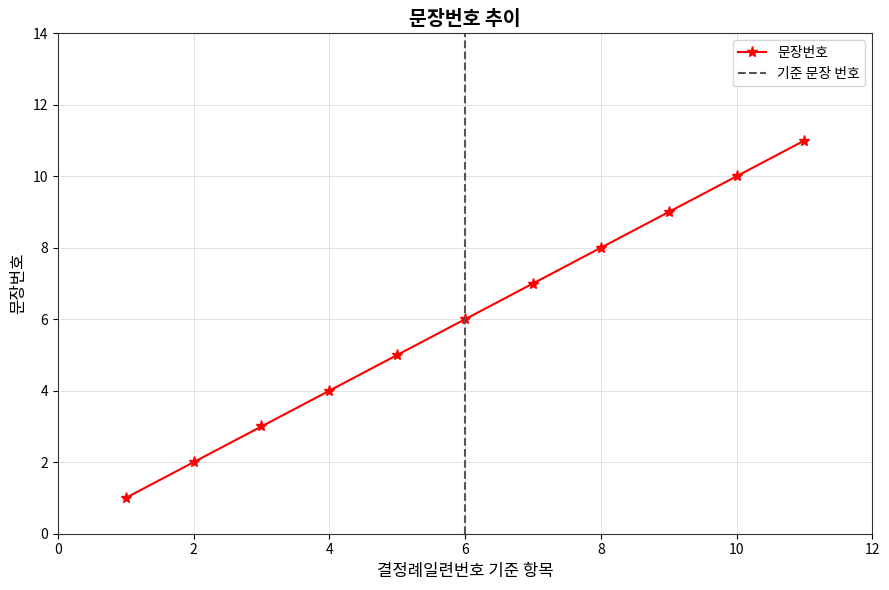

How many values exceed 6?

5